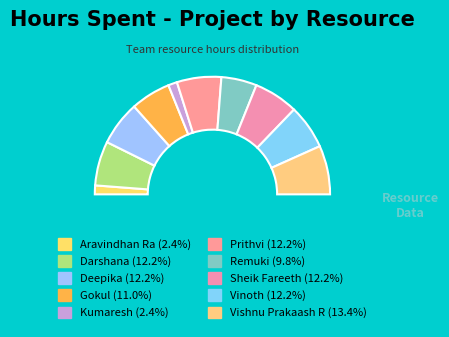

What is the largest slice in the pie chart?

Vishnu Prakaash R